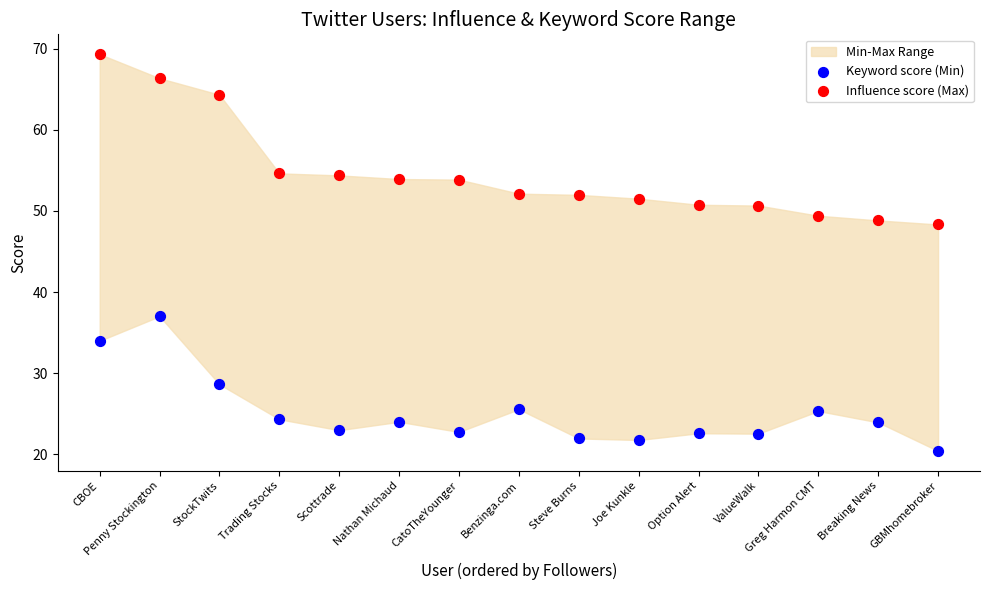

In the Keyword score (Min) series, what Y value is closest to 28?

28.6